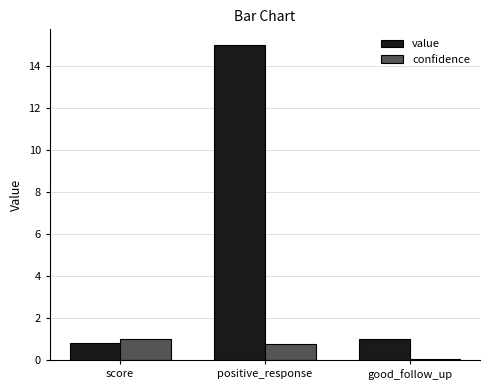

Which series has the largest total across all categories?

value